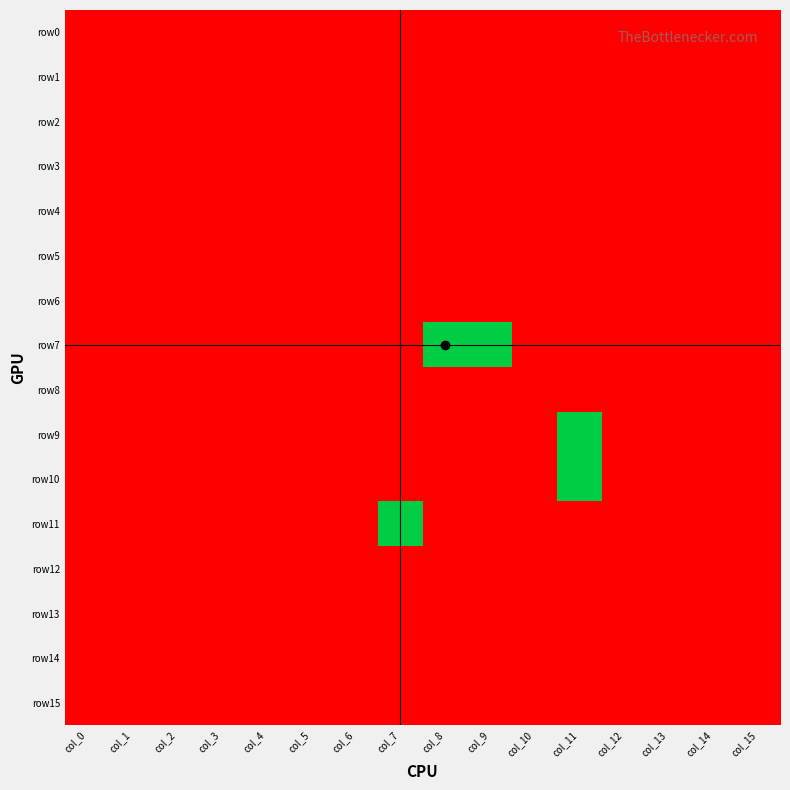

Which series changed the most between col_4 and col_12?

row0